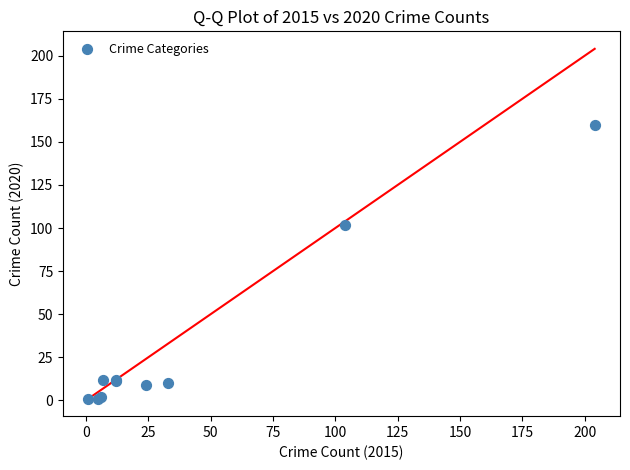

What Y value in the scatter plot is closest to 80?

102